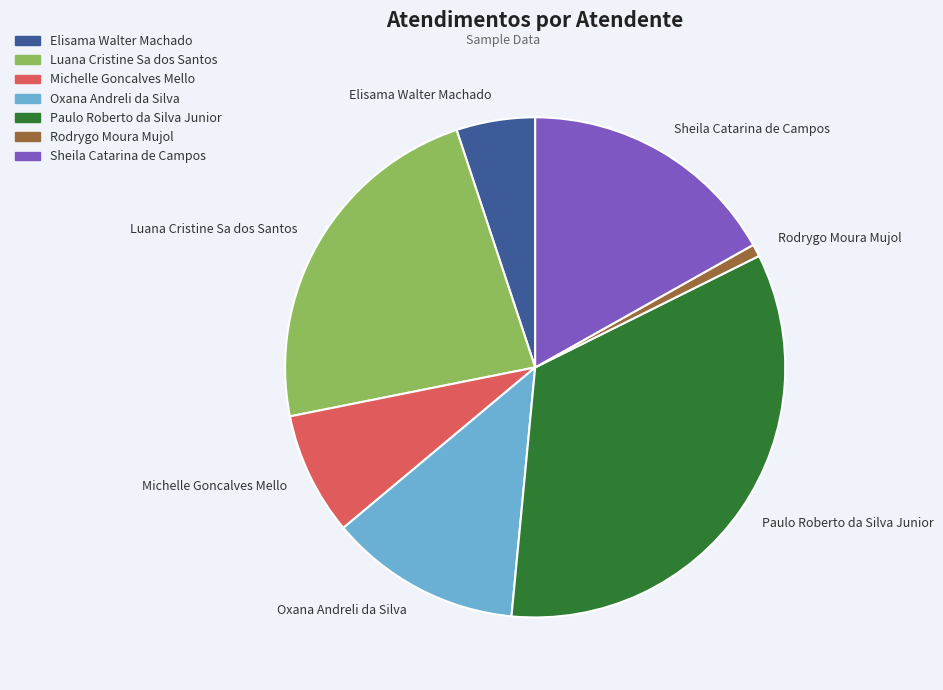

True or false: Rodrygo Moura Mujol accounts for 11% of the total.

False